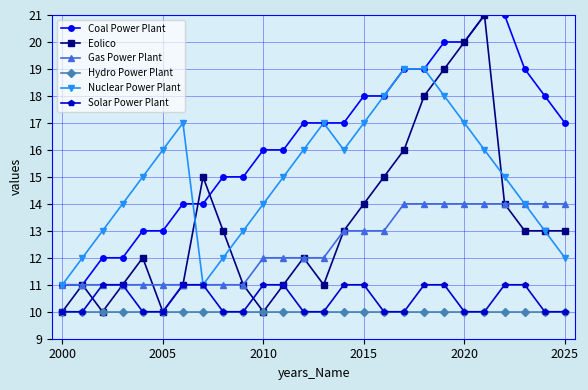

What is the greatest value displayed?

21